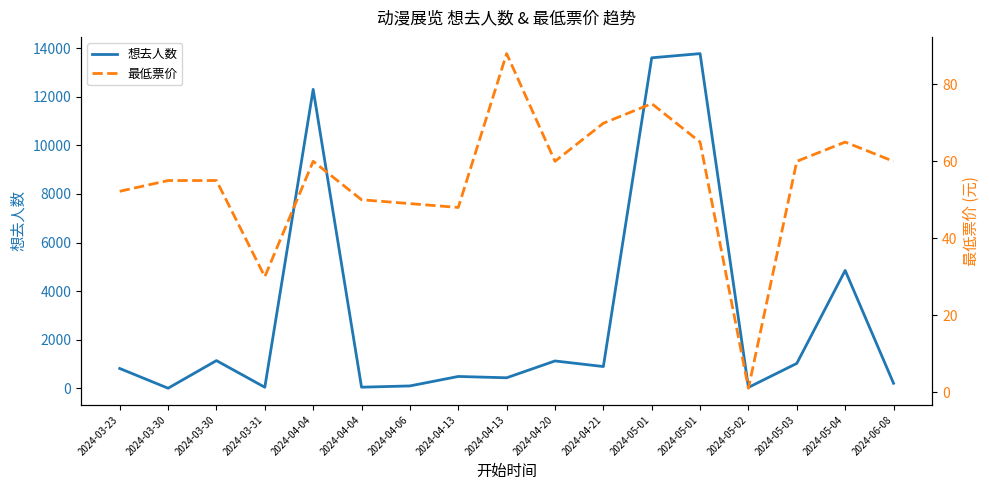

What is the maximum value shown in the chart?

13769.0